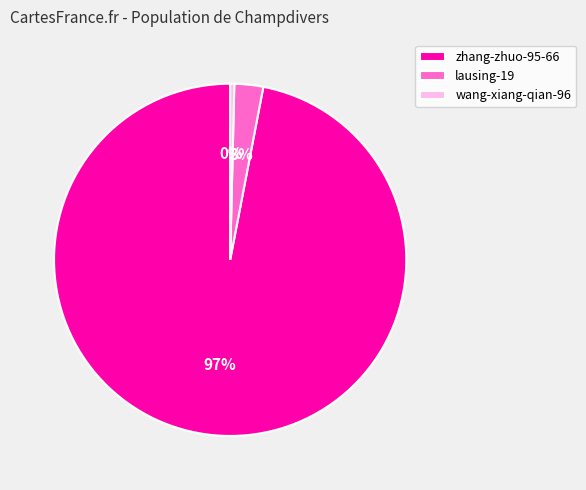

Rank the categories by value from lowest to highest.

wang-xiang-qian-96, lausing-19, zhang-zhuo-95-66